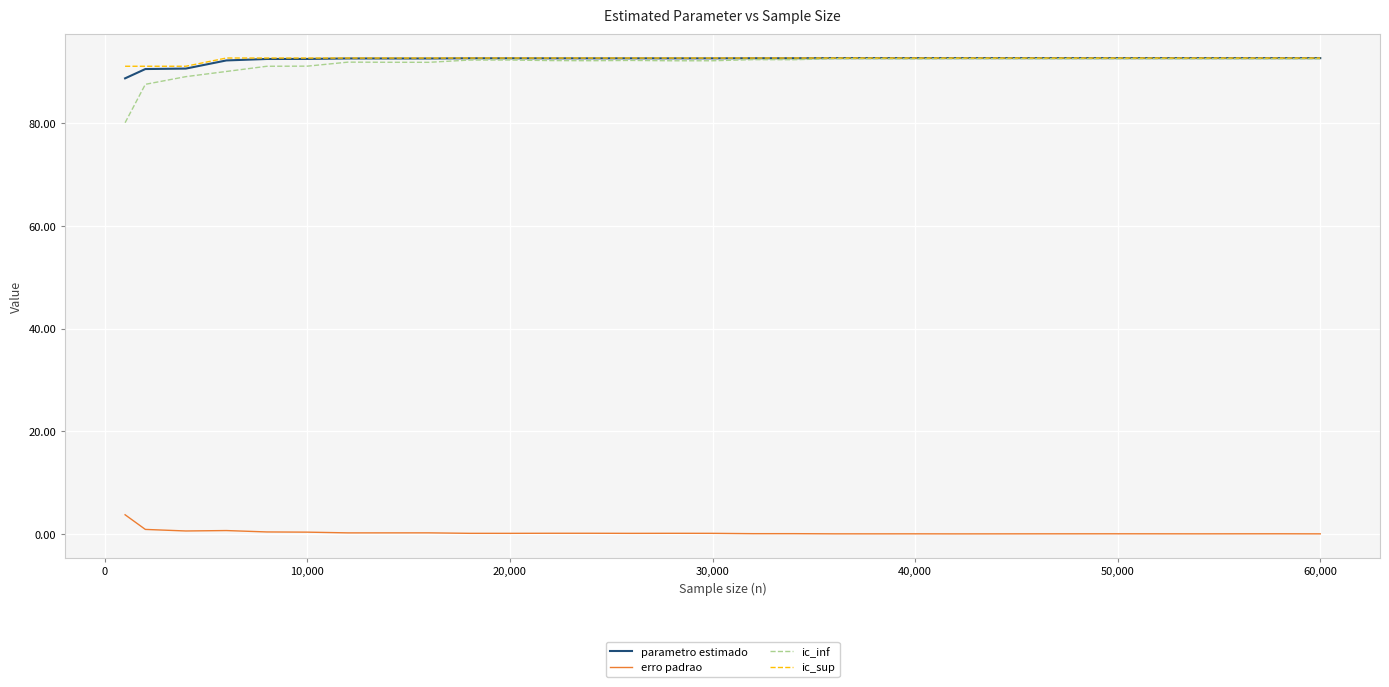

Which series has the widest spread of values?

ic_inf